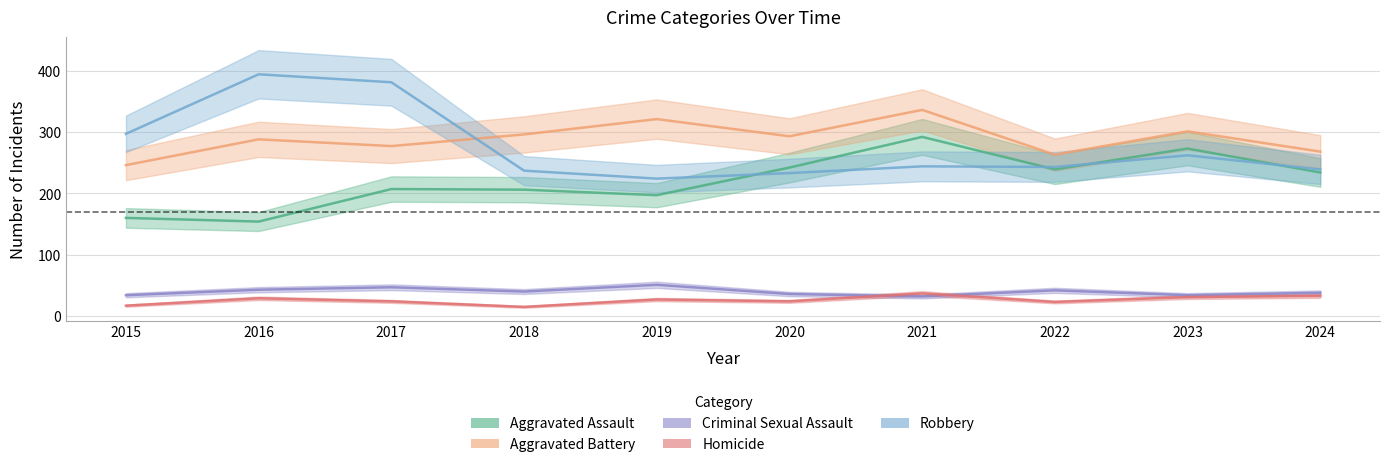

Which series has the largest total across all categories?

Aggravated Battery